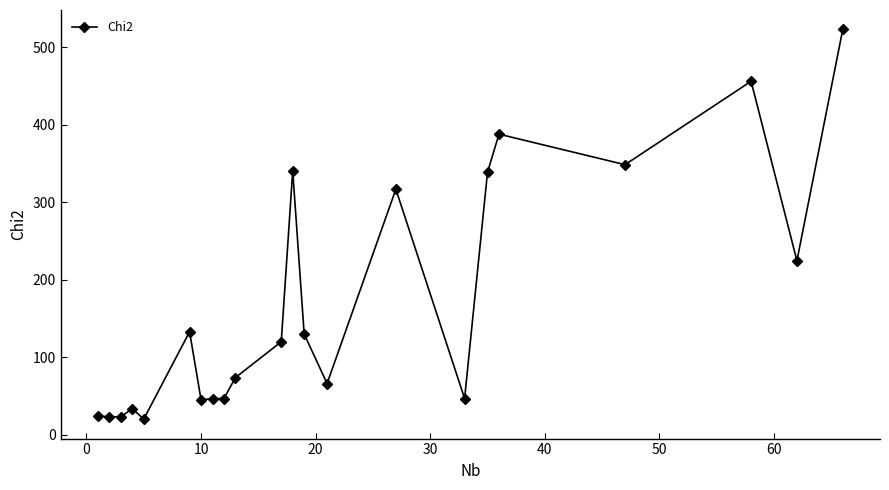

True or false: there are more than 0 points higher than both neighbors.

True